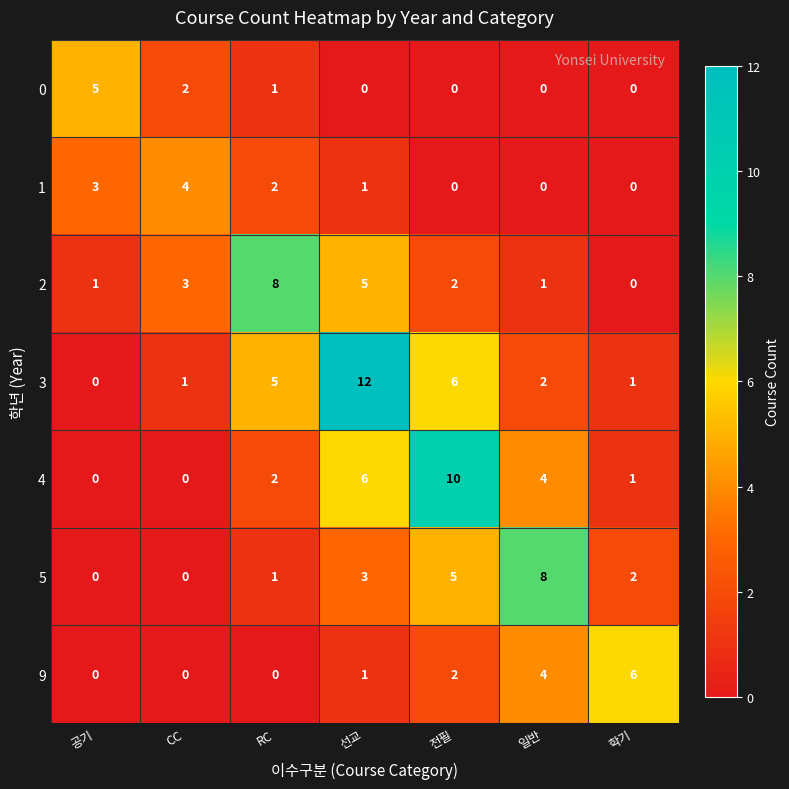

What is the spread (max minus min) of values at 전필?

10